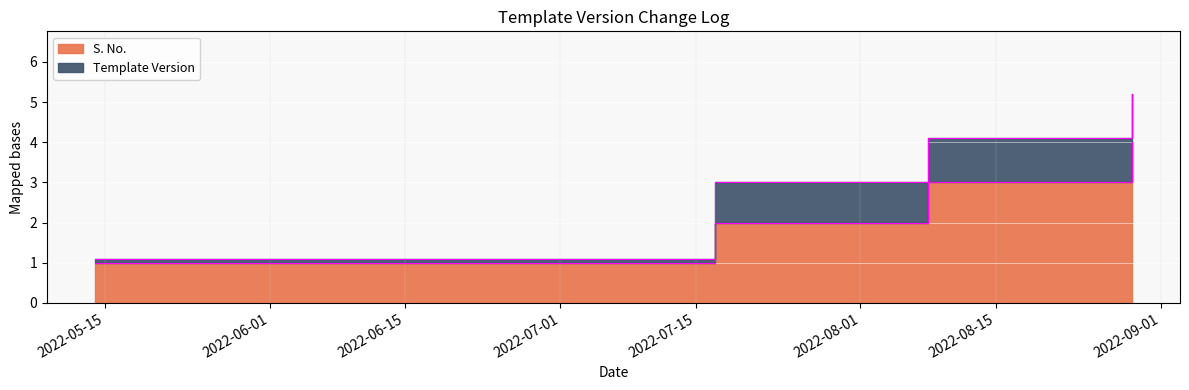

At which category does the chart reach its peak across all series?

2022-08-29